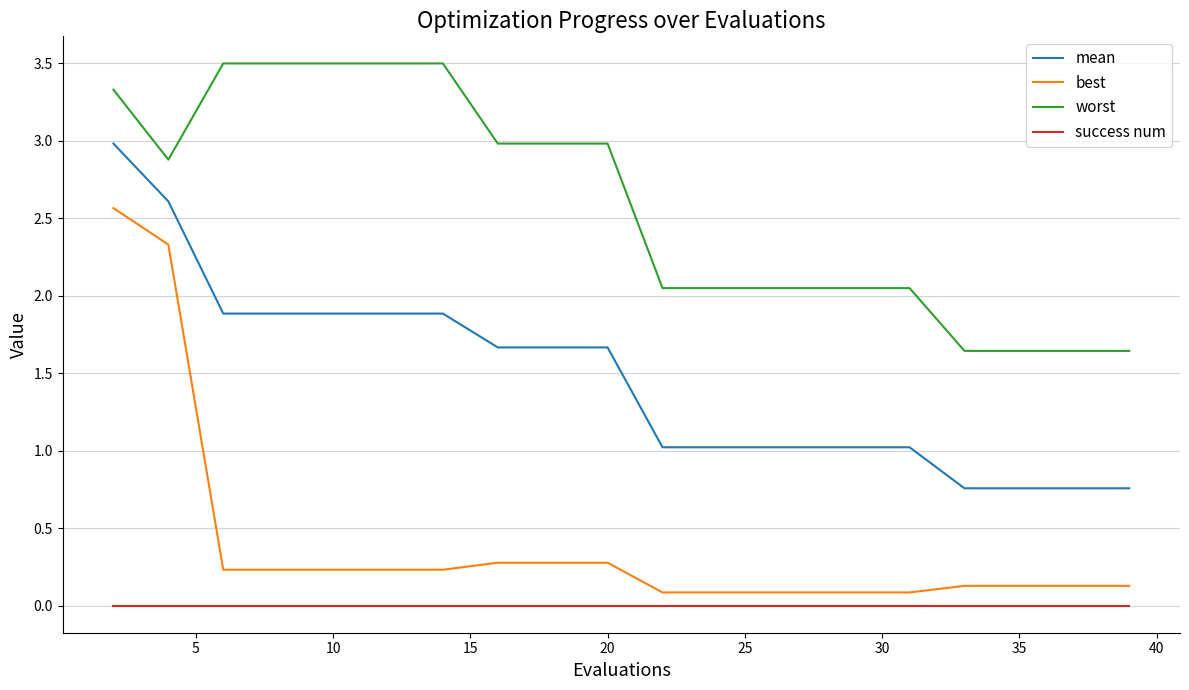

True or false: mean and success num cross at least once.

False